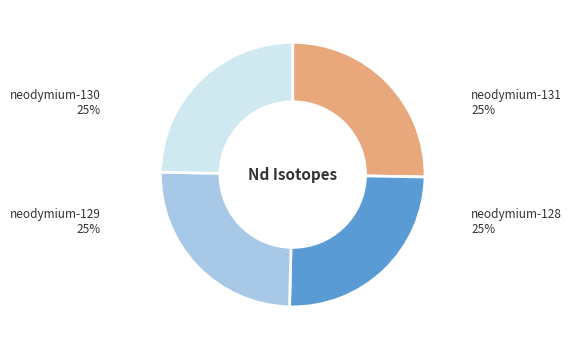

To the nearest percent, what is the average slice percentage?

25%